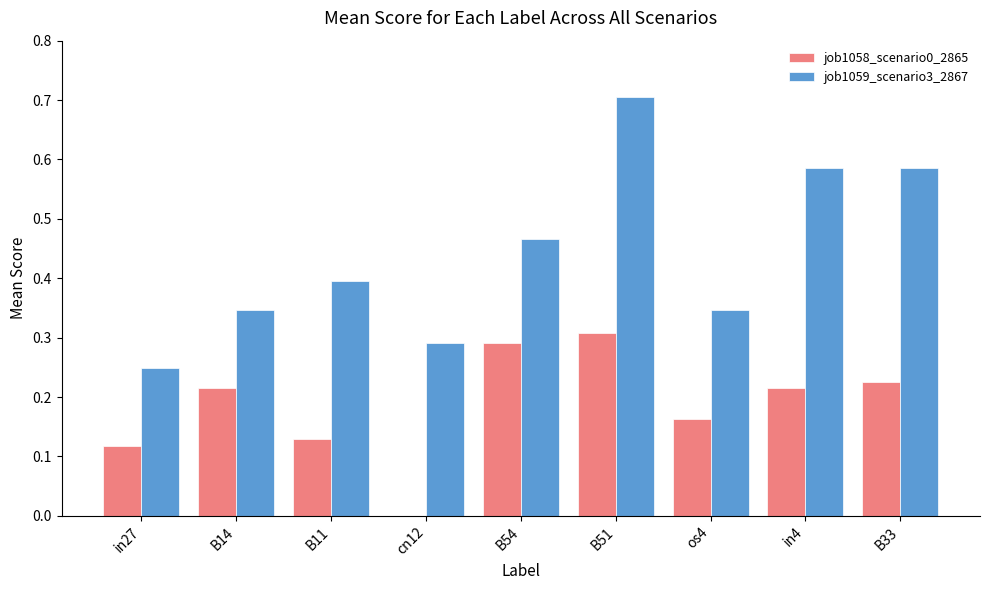

What are all the series names shown in the legend?

job1058_scenario0_2865, job1059_scenario3_2867